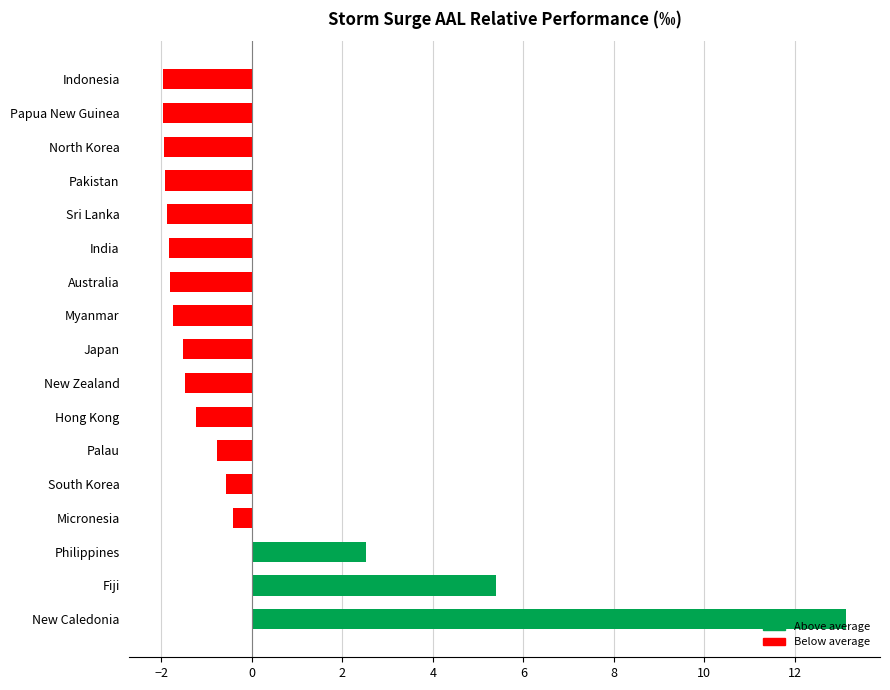

What is the minimum value shown in the chart?

-2.0